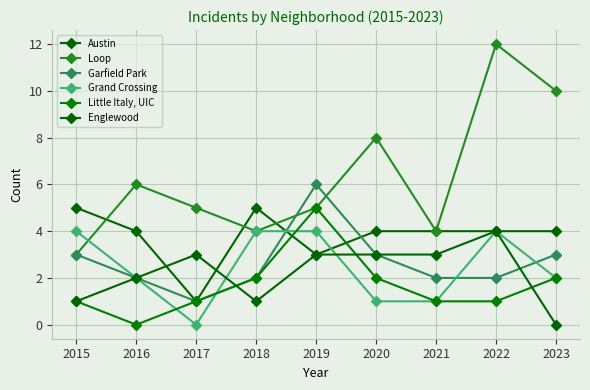

The value of Grand Crossing at 2022 is 6. True or false?

False